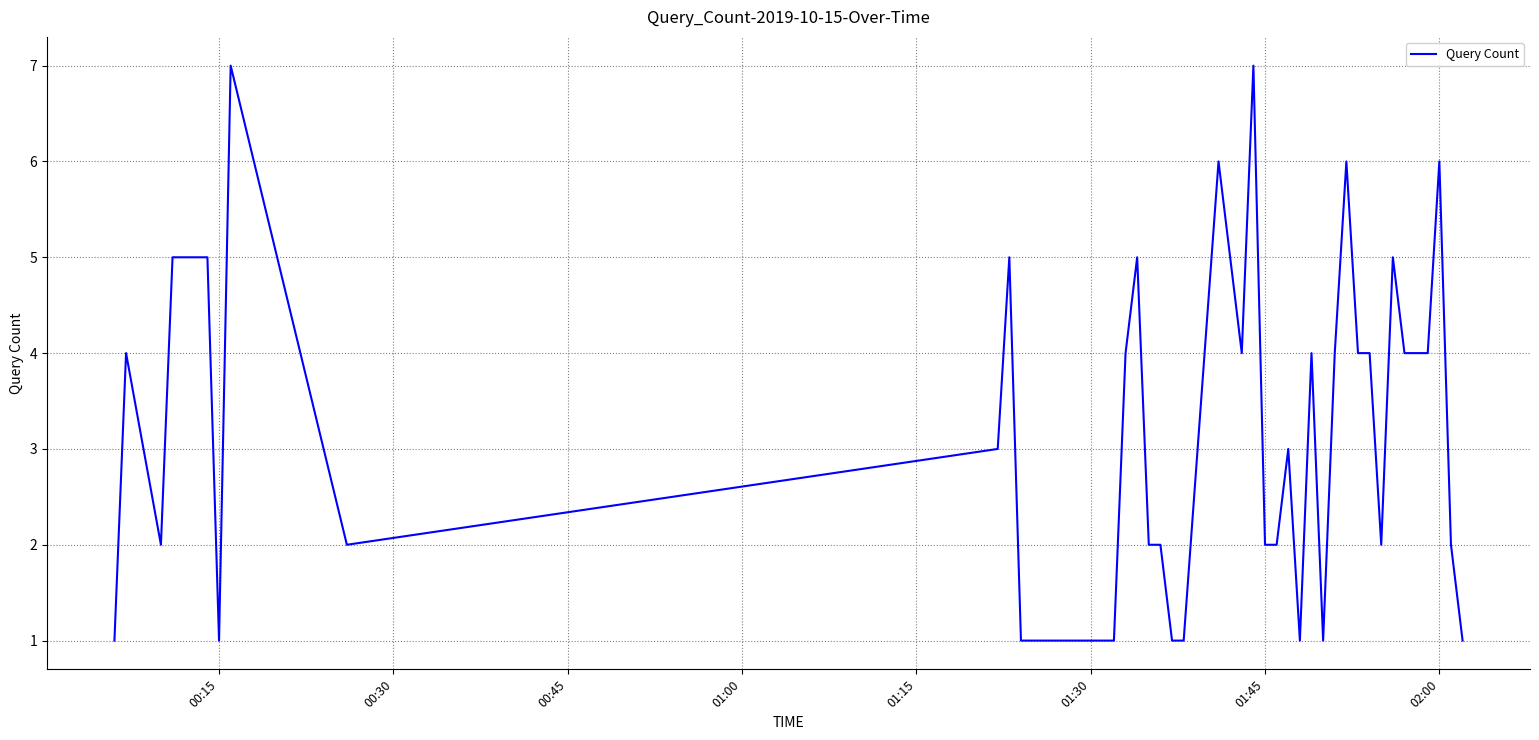

What is the average value?

3